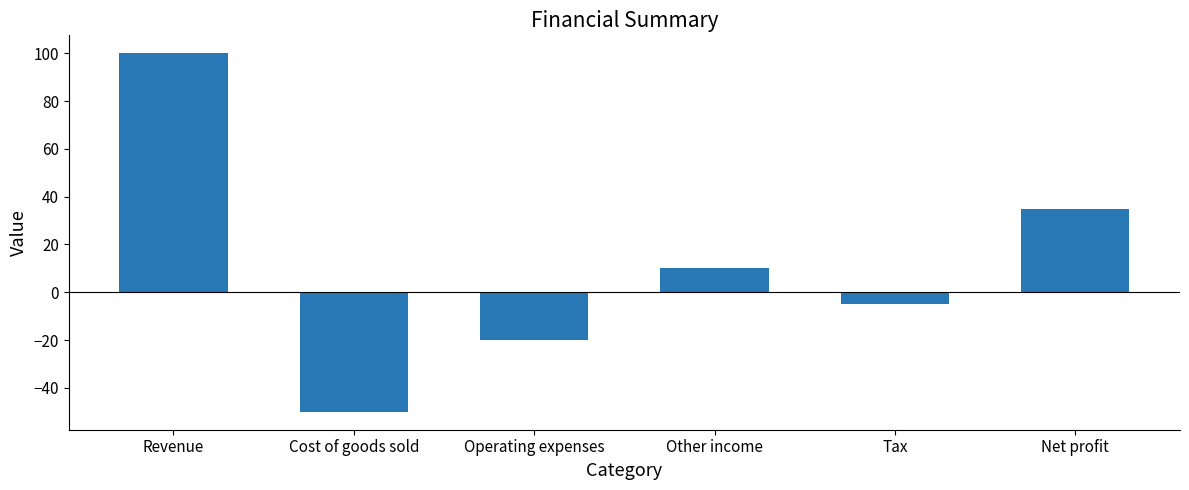

At which label is the value closest to 25?

Net profit